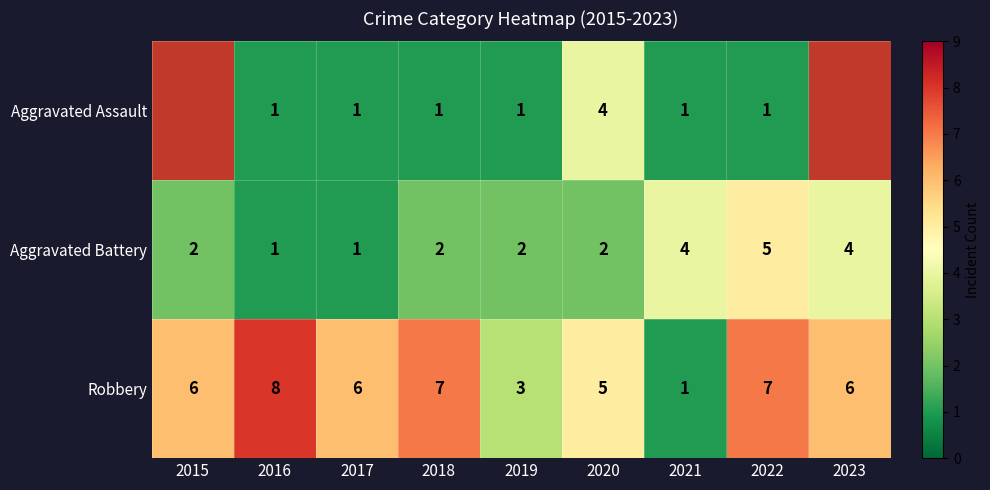

What is the total value across all series at 2017?

8